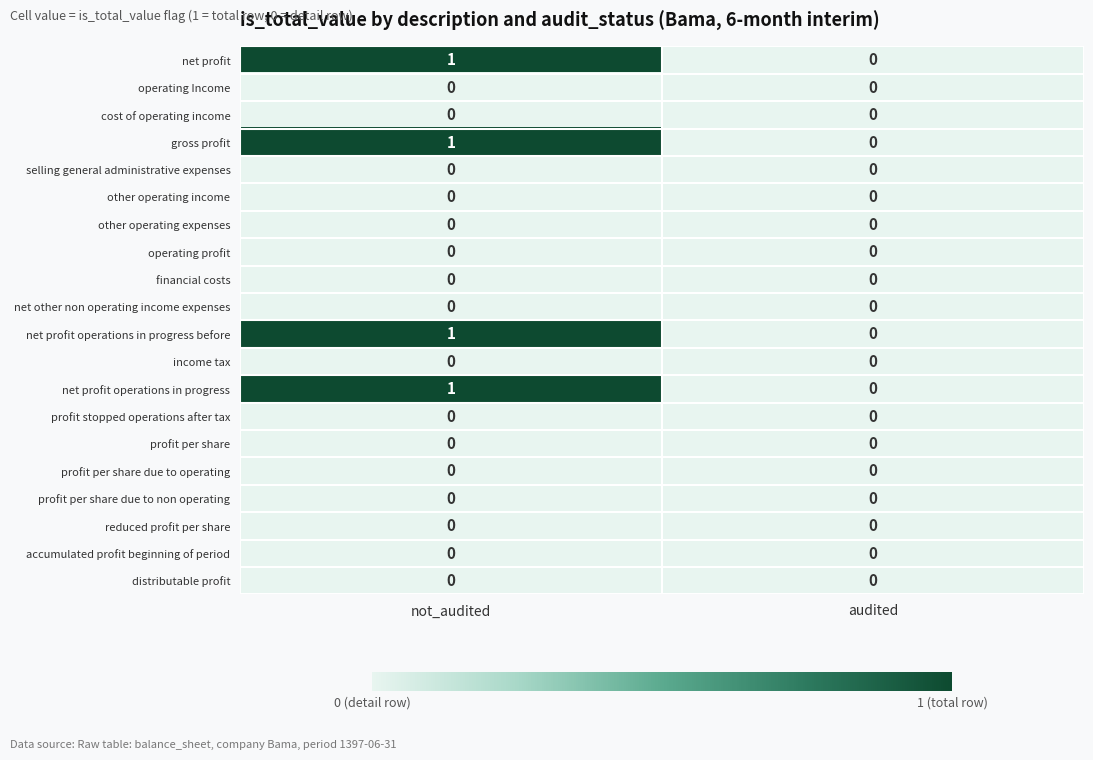

Where is net profit operations in progress nearest to the value 0?

audited